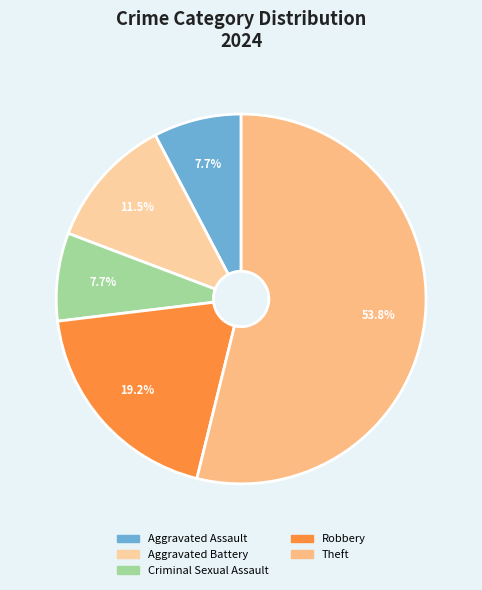

Which slice represents more than half of the pie?

Theft